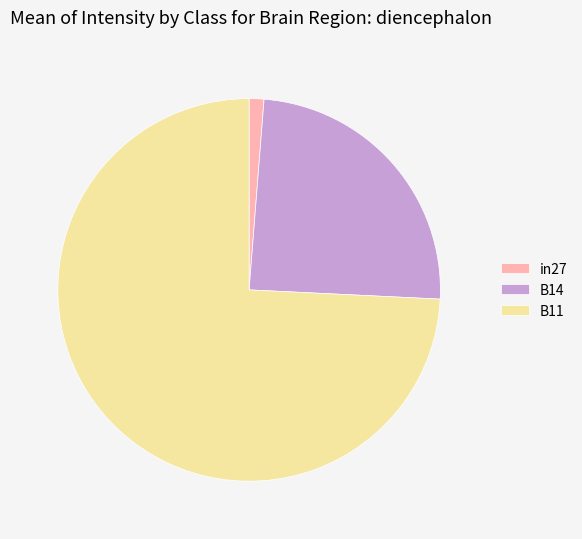

Which has a higher value, B11 or in27?

B11